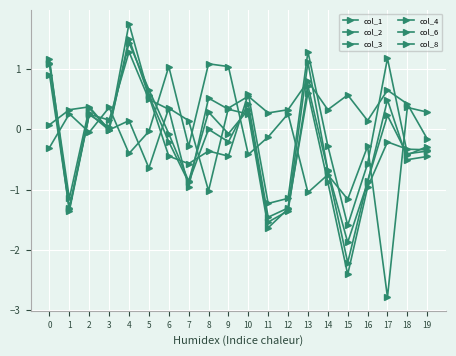

What is the difference between the col_4 values at 11 and 1?

0.4